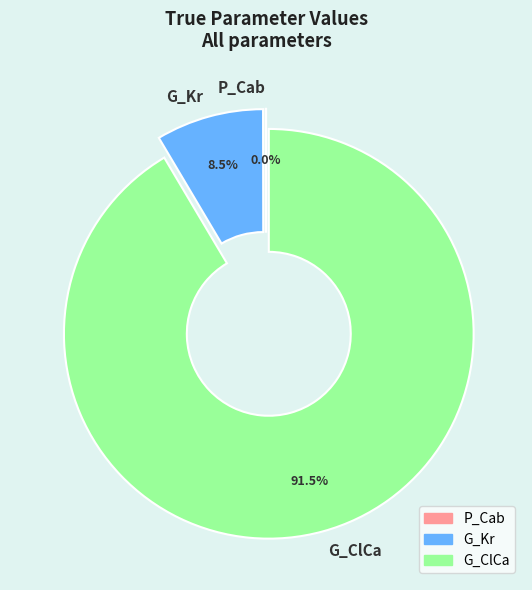

What portion of the pie excludes G_ClCa?

8.5%